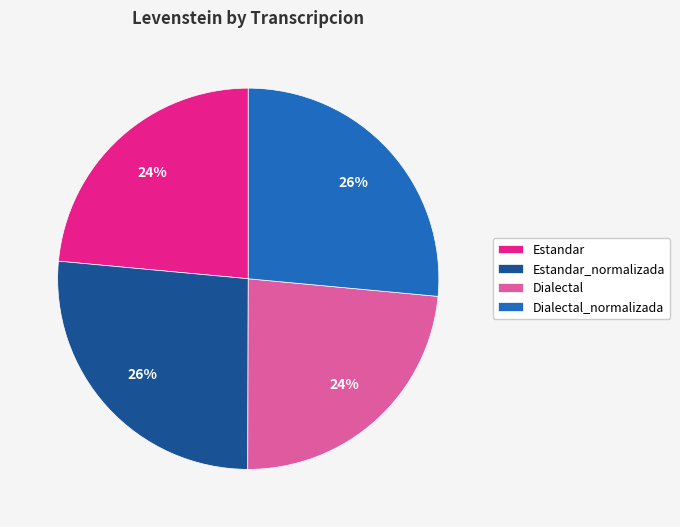

Is Estandar_normalizada the majority of the pie?

No